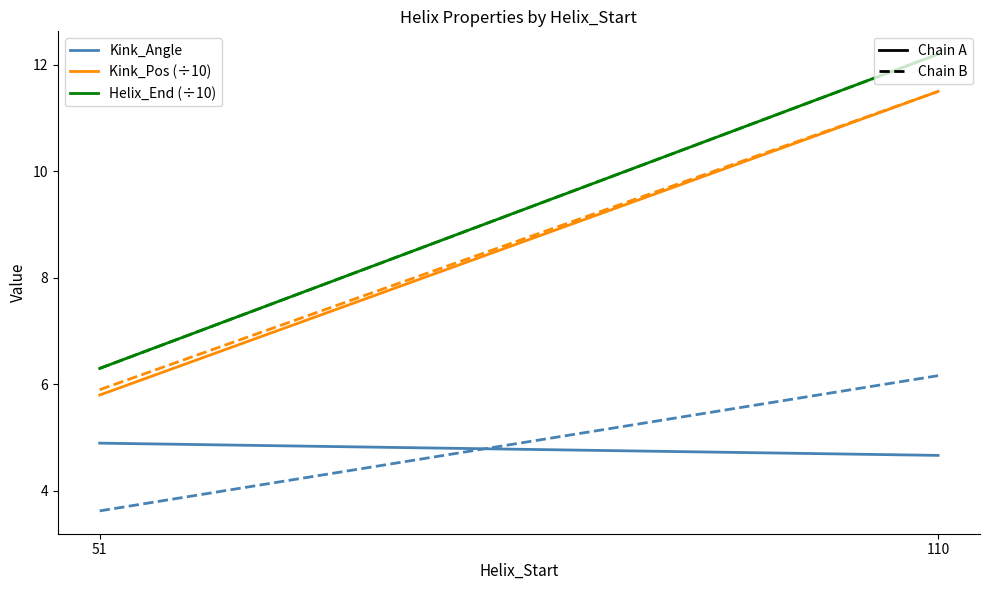

What is the difference between the Kink_Angle_B values at 51 and 110?

2.5